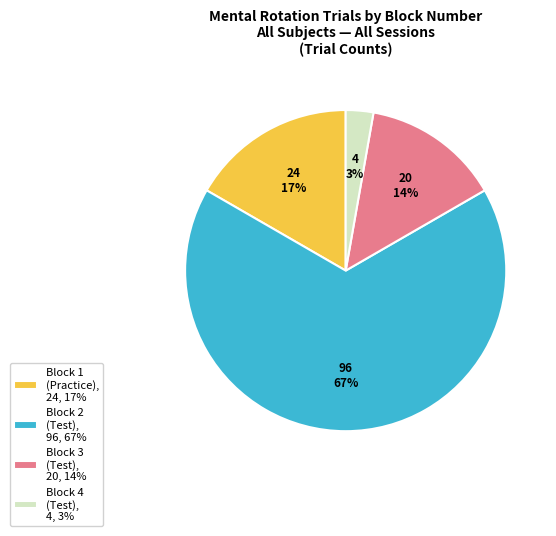

Which category accounts for the majority?

Block 2 (Test), 96, 67%